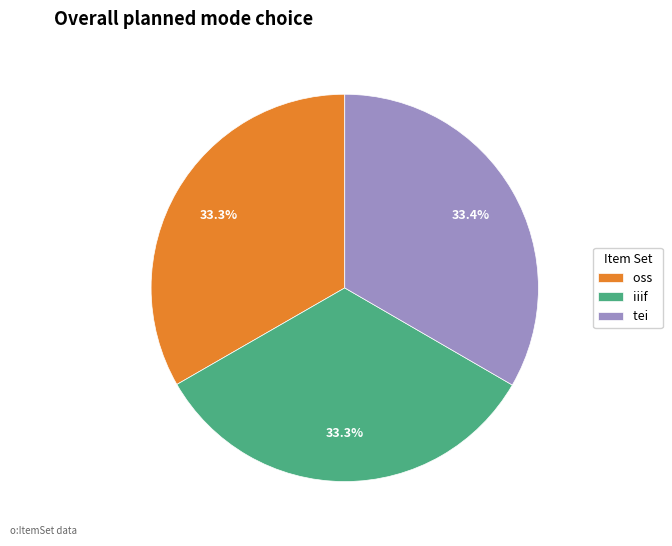

Is there any slice that represents more than half of the pie?

No